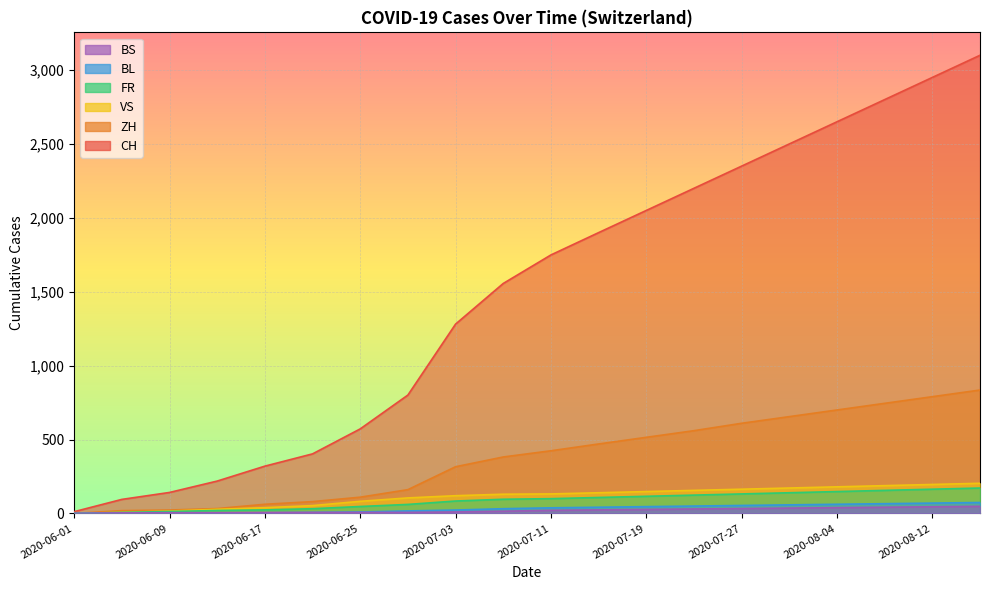

What is the label of the 18th point from the left?

2020-08-08